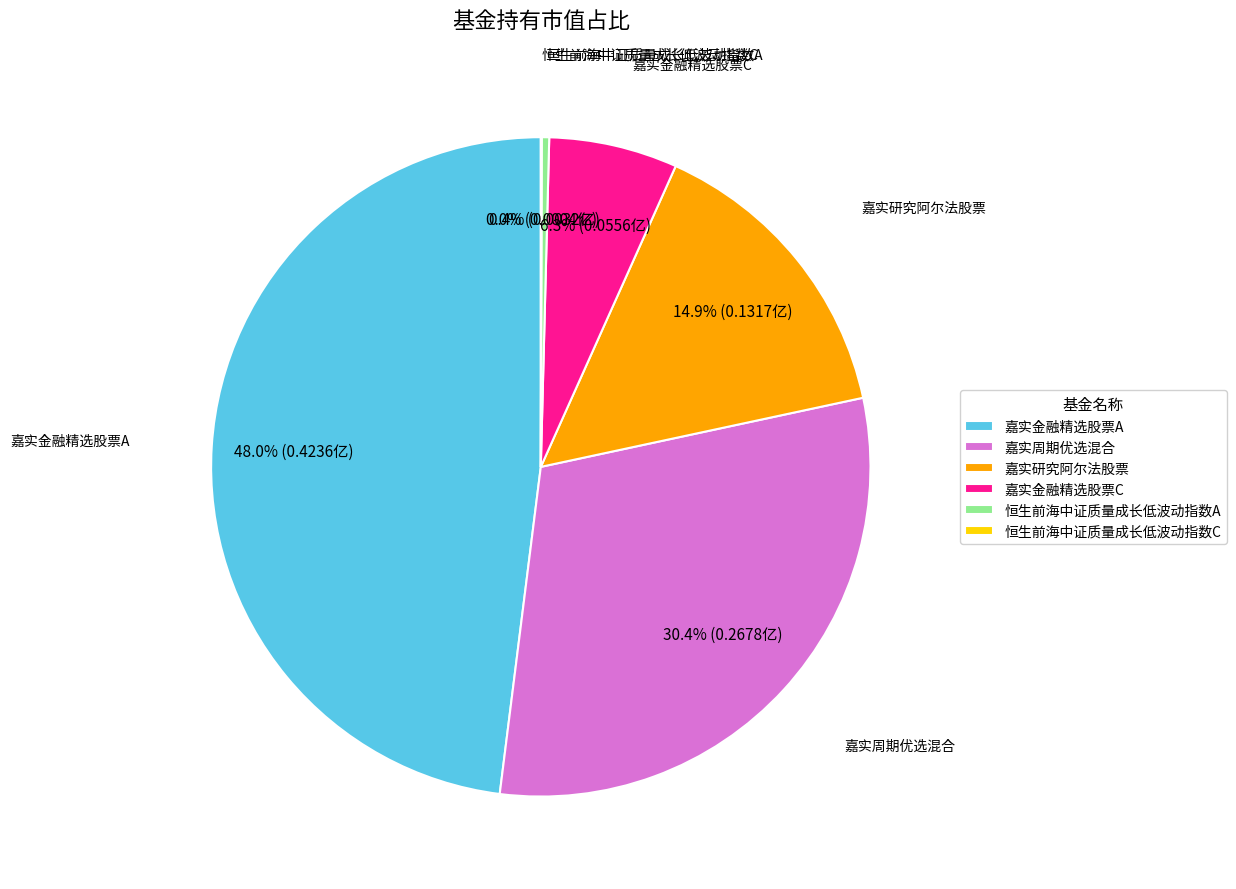

To the nearest percent, what percentage of the pie is 嘉实研究阿尔法股票?

15%